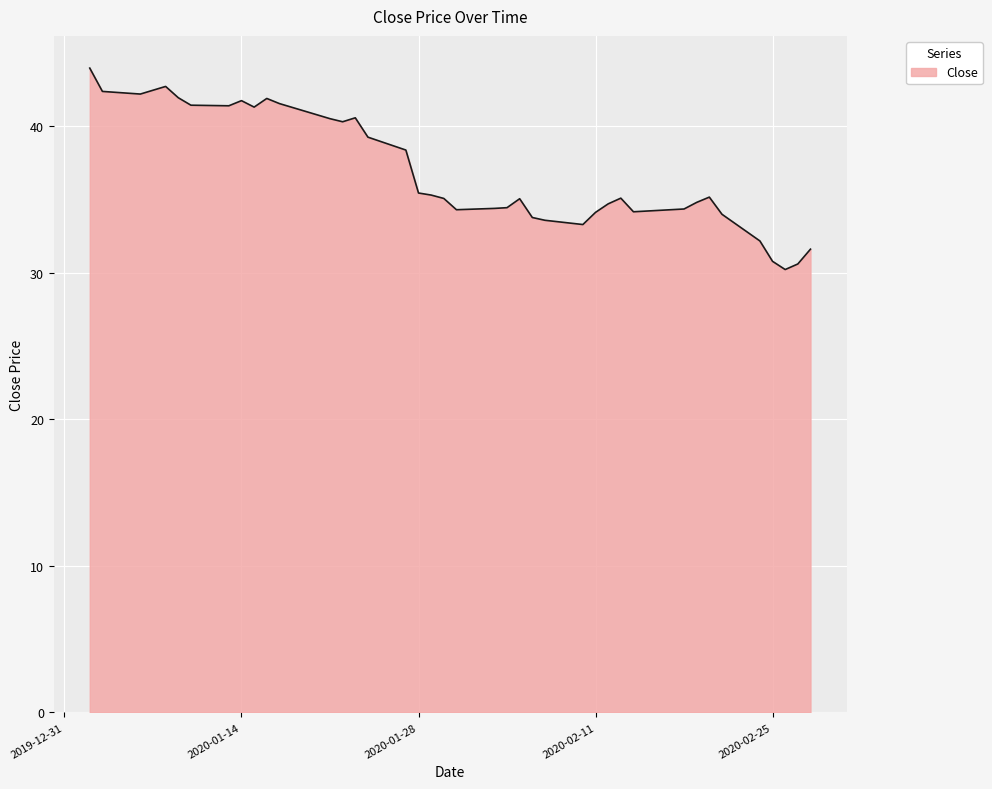

Does the chart have visible grid lines?

Yes